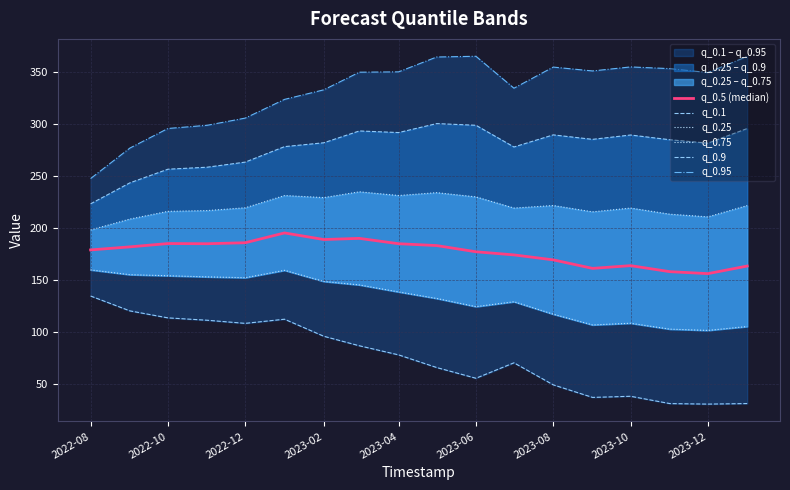

What is the difference between the maximum and minimum values in the q_0.25 series?

58.2